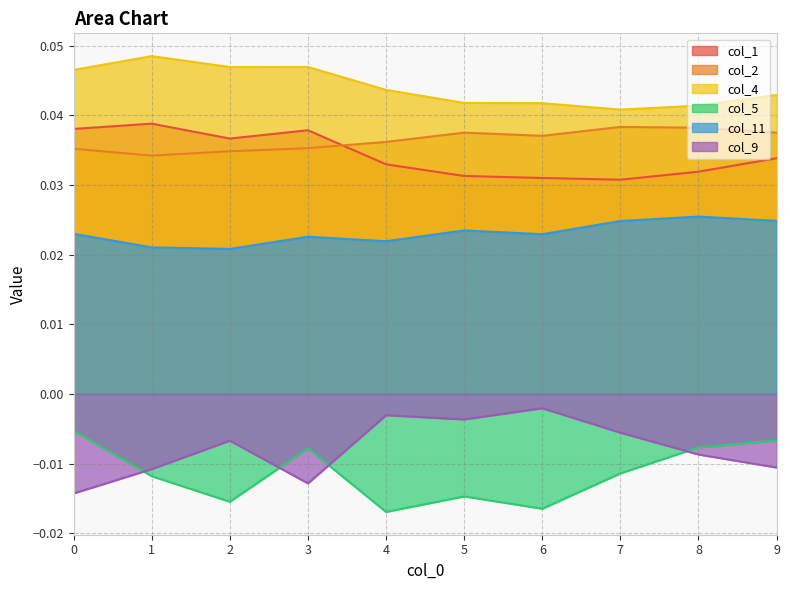

At which label does col_1 reach its minimum?

7